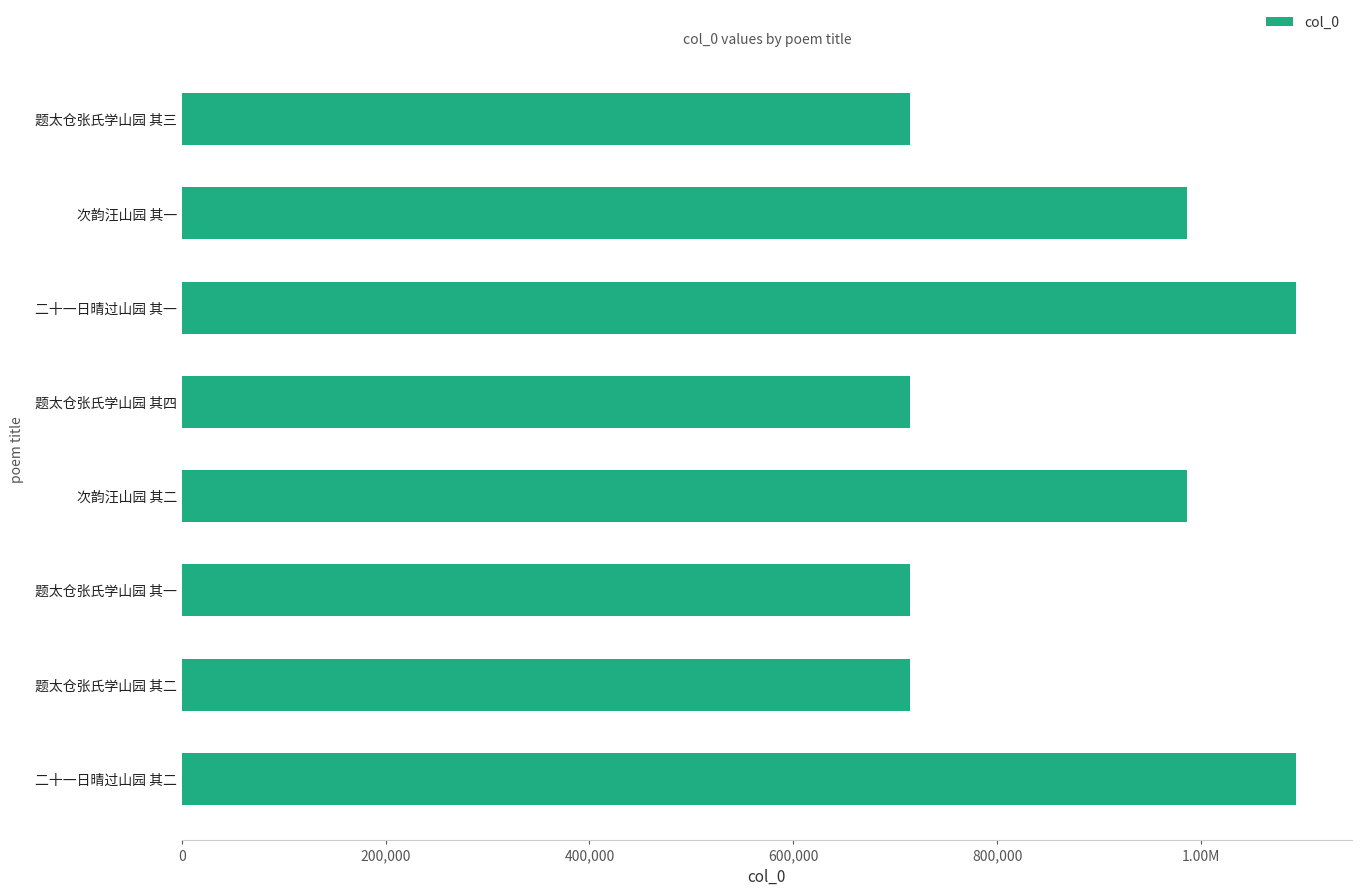

What is the difference between the second highest and second lowest values?

378702